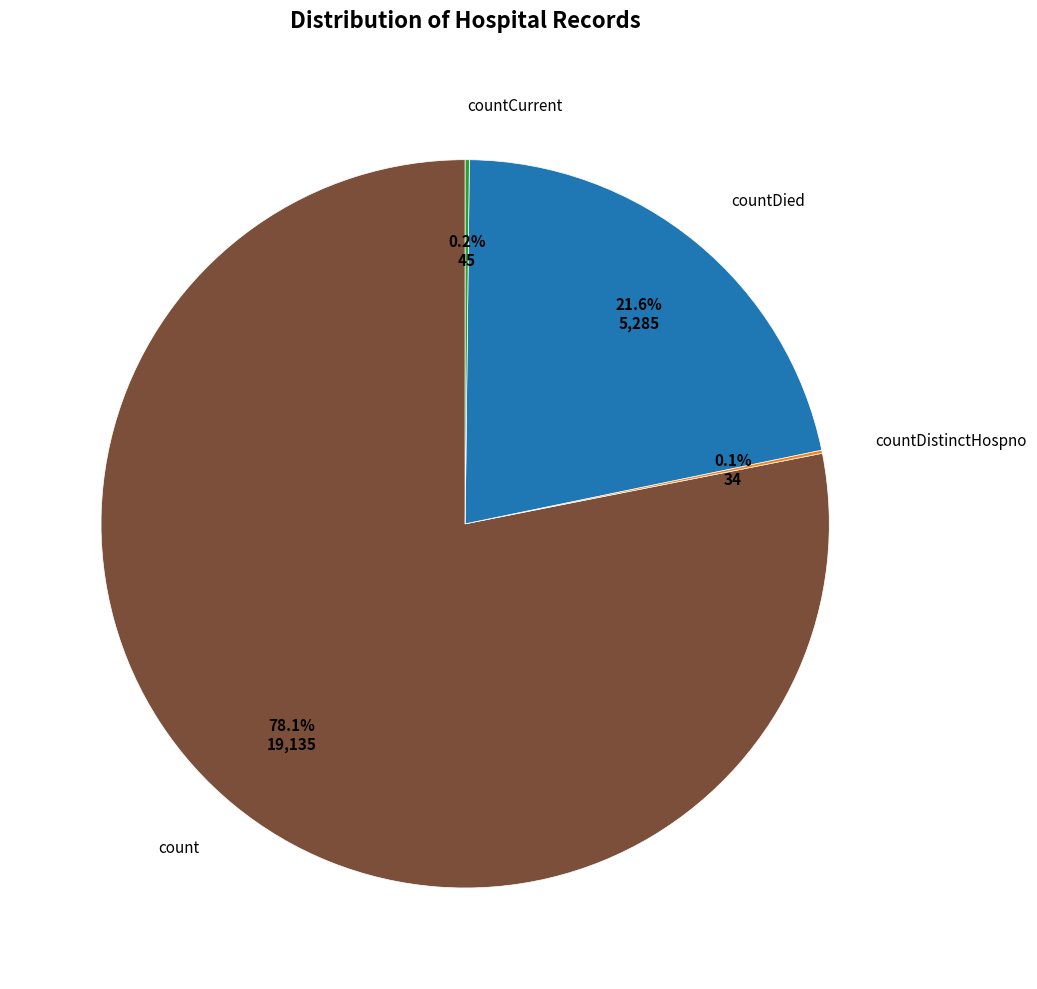

Does any single category account for the majority?

Yes